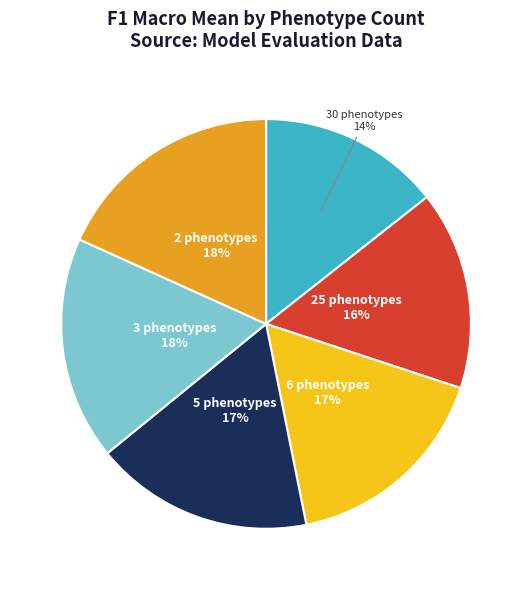

Is it true that 3 phenotypes is 25% of the pie?

False